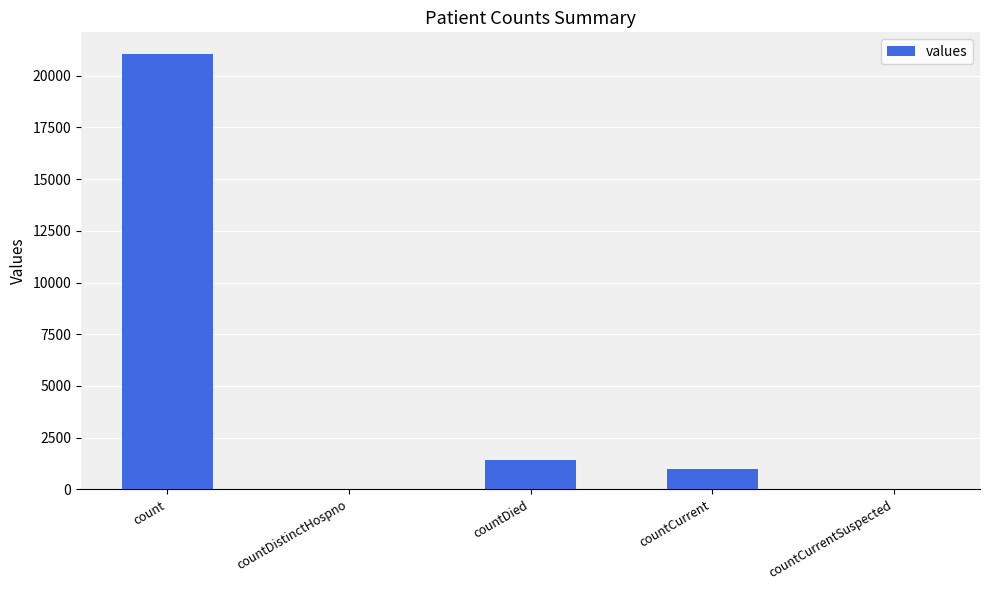

What is the sum of the values at countCurrentSuspected and countCurrent?

1006